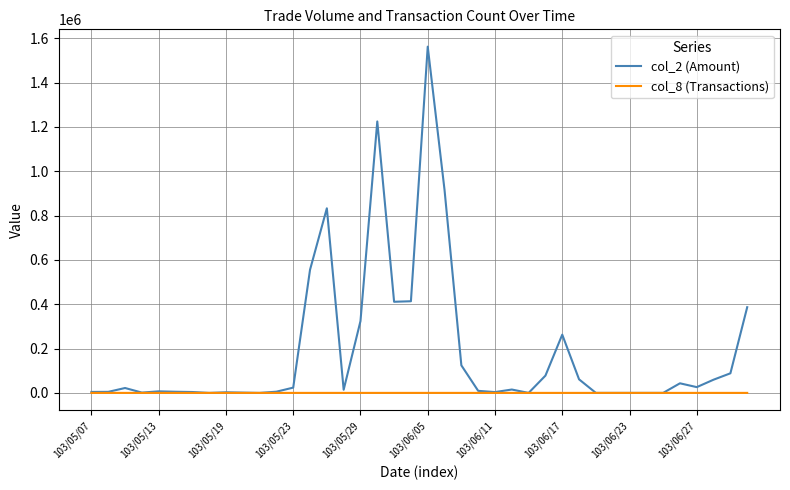

Is this an area chart (filled region under the line)?

No